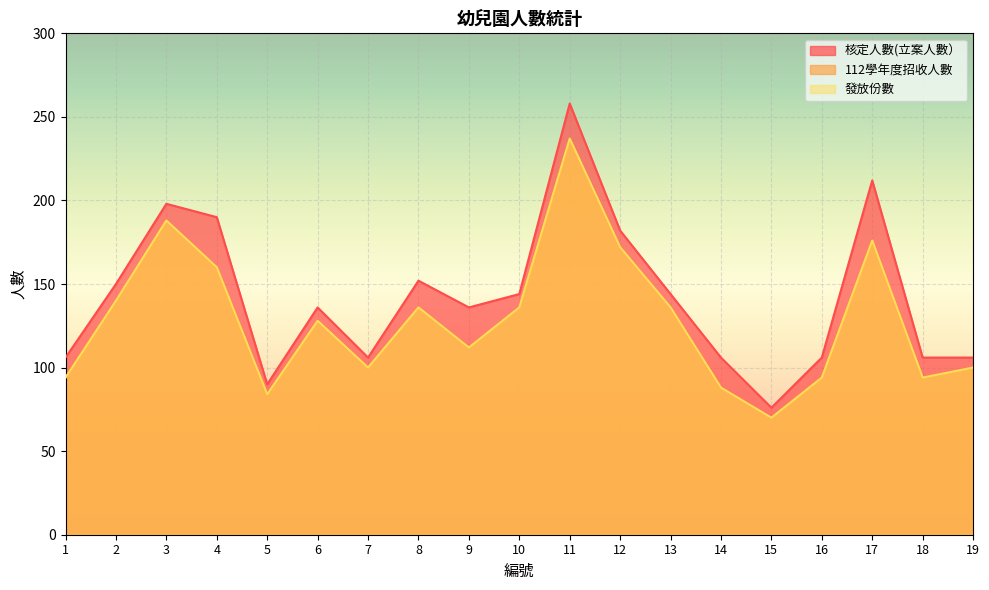

Between 10 and 12, which is larger?

12